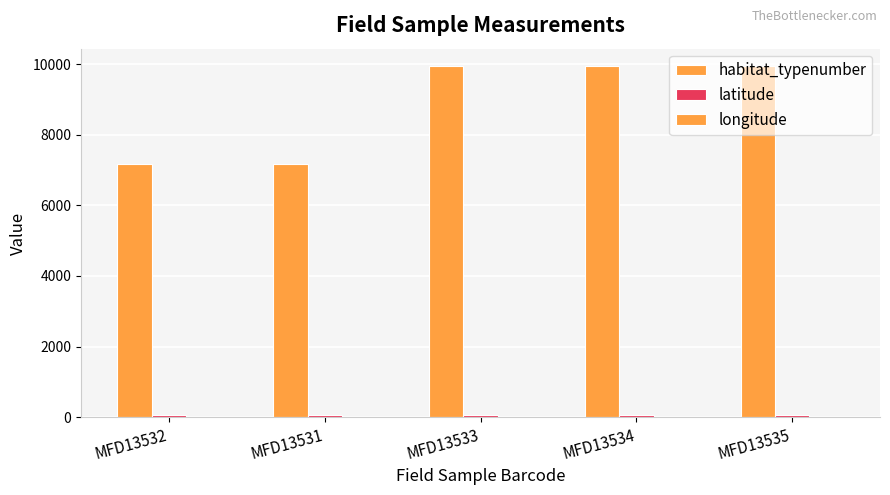

Are the bars grouped side by side (vs. stacked)?

Yes